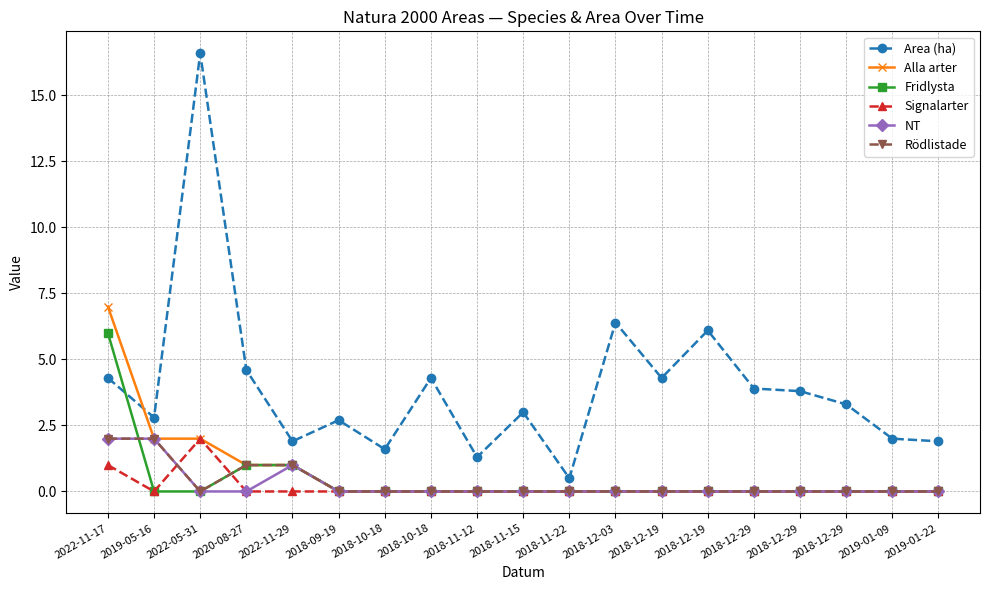

How many lines are shown in the chart?

6